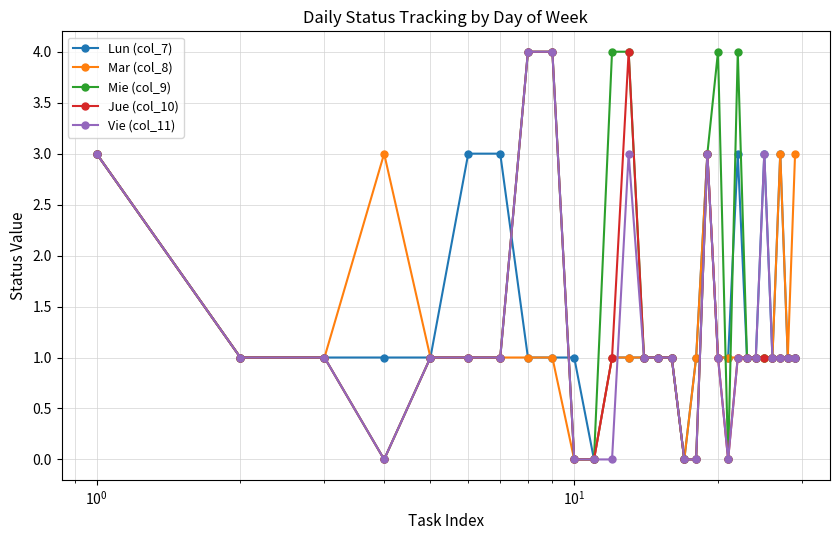

What is the greatest value displayed?

4